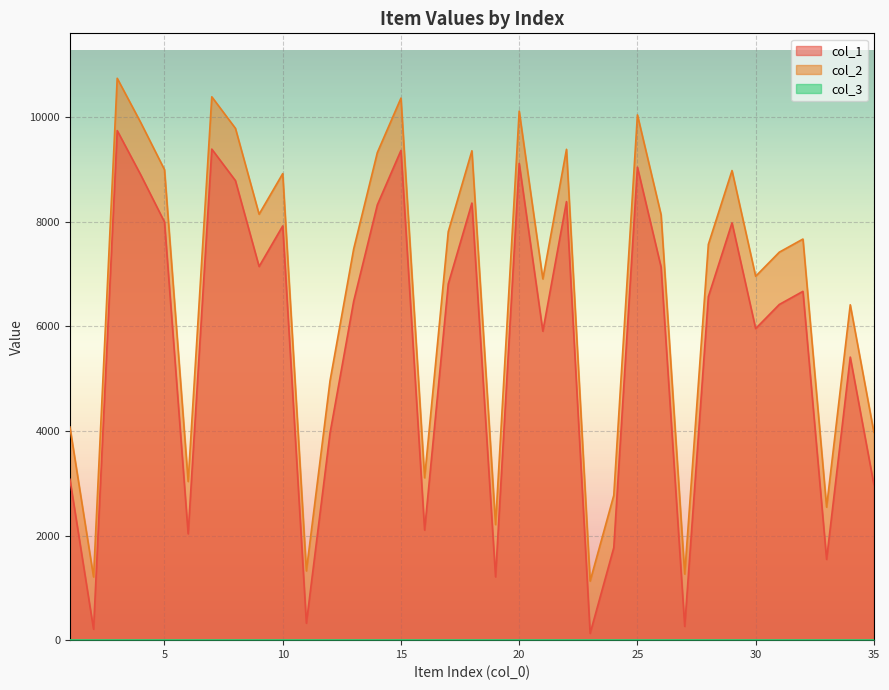

At which category is the sum across all series the highest?

3